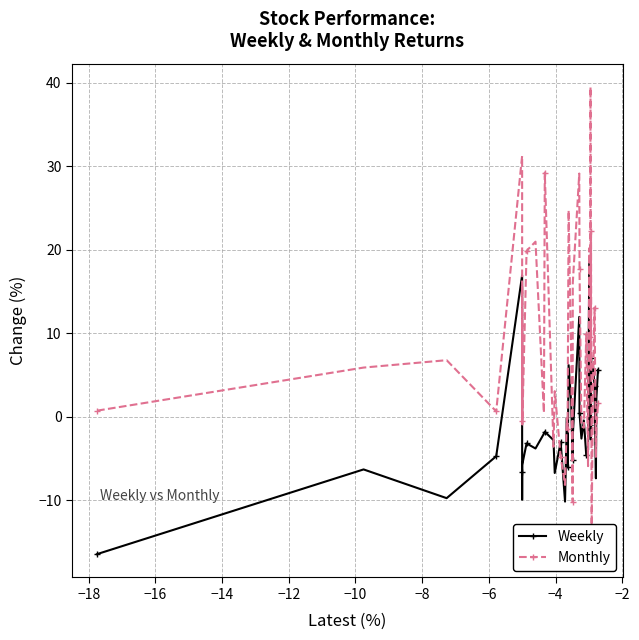

Reading left to right, what are all the values shown in this chart?

Weekly: -16.5	-6.3	-9.8	-4.7	16.9	-10.0	-6.7	-5.8	-5.7	-3.2	-3.8	-2.0	-1.8	-2.8	-6.8	-3.0	-10.2	-0.1	-6.1	6.2	1.7	-5.2	-2.2	12.0	0.4	-2.6	-0.5	-4.7	-4.0	19.2	-1.0	1.5	-2.7	7.0	4.7	6.1	3.7	-7.4	2.2	5.6
Monthly: 0.7	5.9	6.8	0.6	31.3	15.4	-0.5	15.7	-0.9	19.9	21.0	0.5	29.3	-3.6	3.1	-4.8	-8.2	-0.2	-1.5	24.7	7.2	-10.2	16.0	29.1	17.7	-1.1	-1.3	9.9	-5.9	20.2	9.6	39.5	5.7	22.3	-13.8	4.1	13.1	-4.8	-1.6	1.7